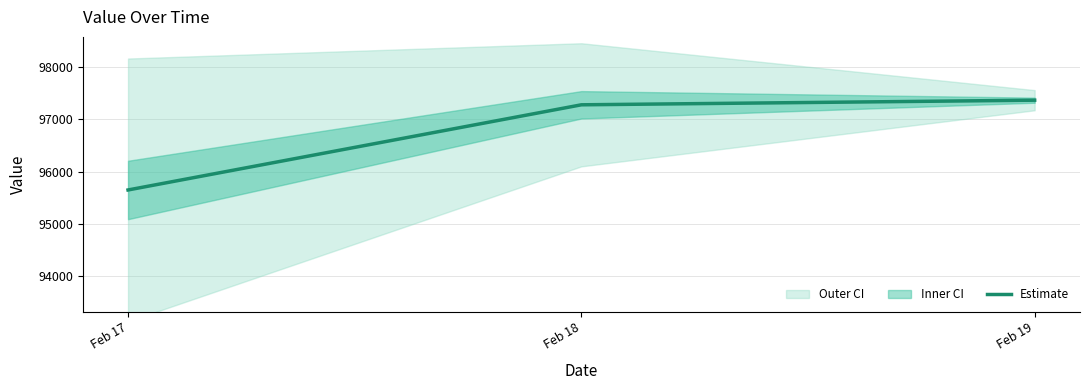

At which label is the value closest to 96506?

Feb 18